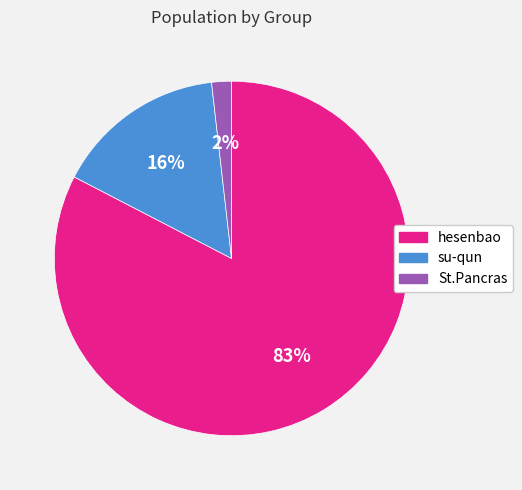

To the nearest percent, what portion does su-qun represent?

16%